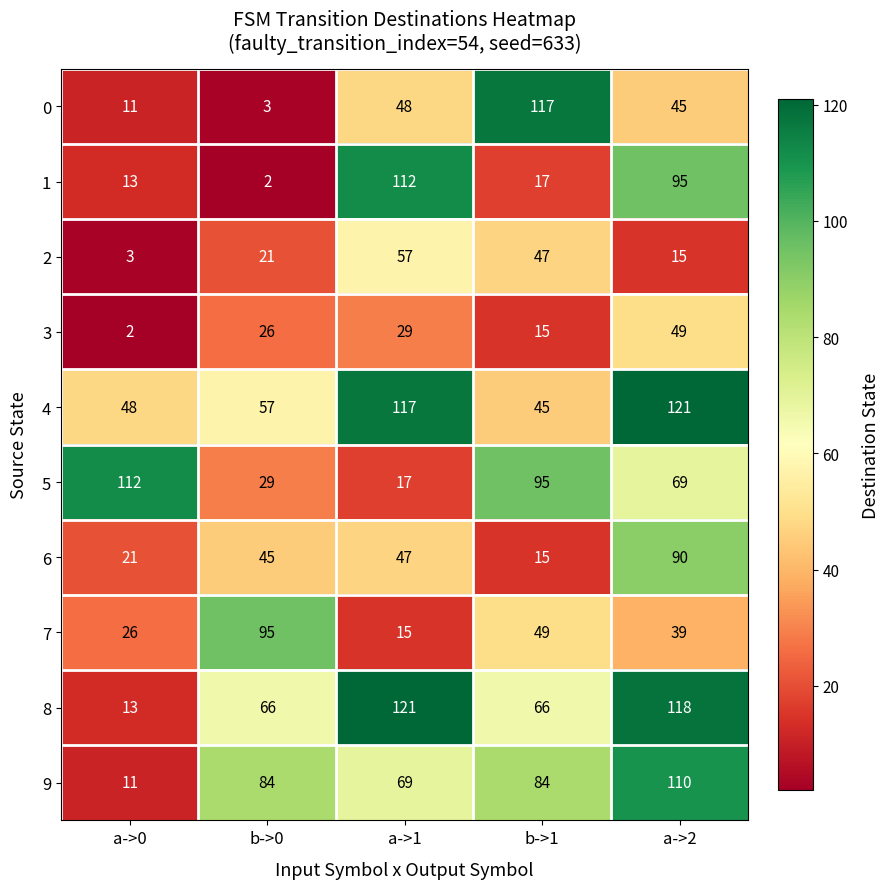

The 4 series shows 45 at b->1. True or false?

True